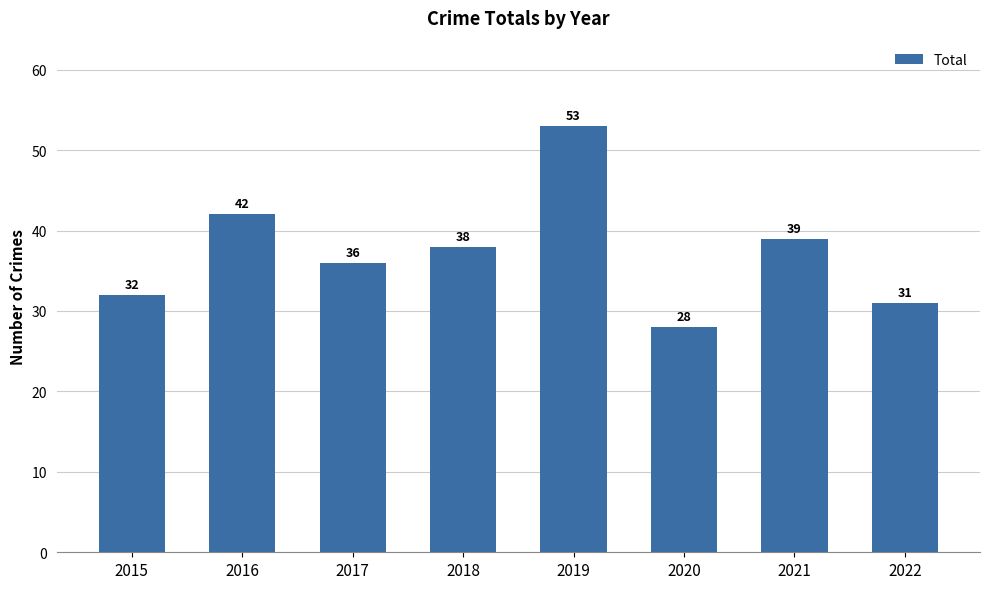

What is the change in value from 2019 to 2020?

-25